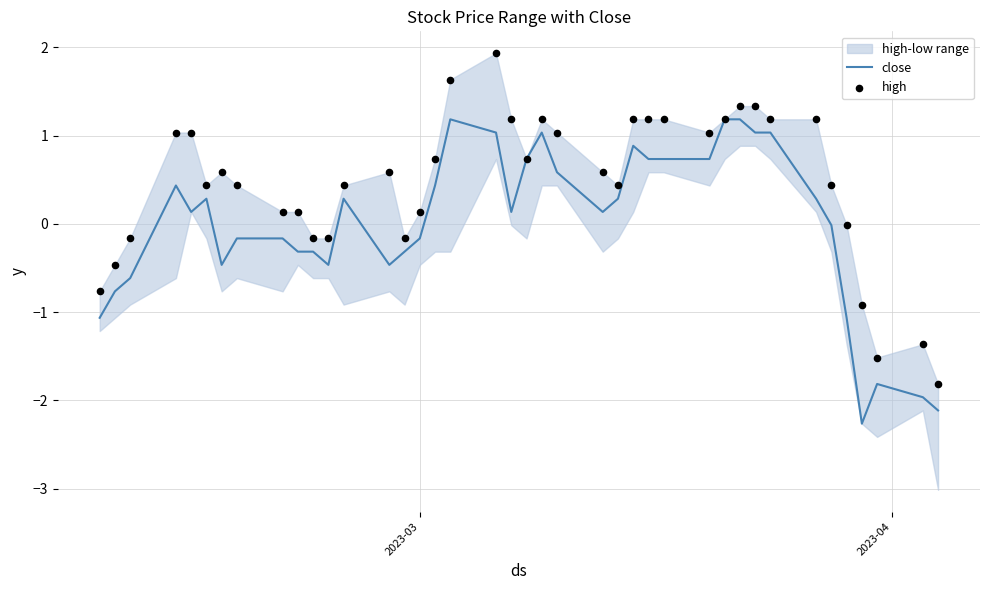

What is the minimum value for close?

-2.3